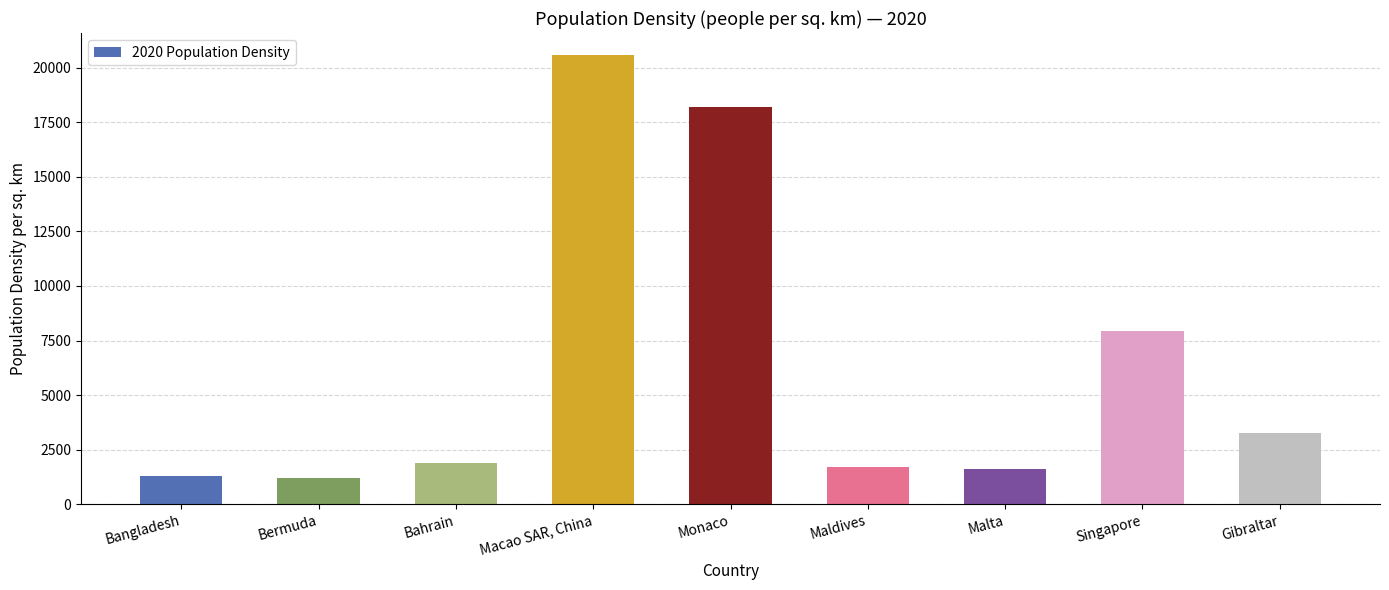

Count the number of categories in the chart.

9